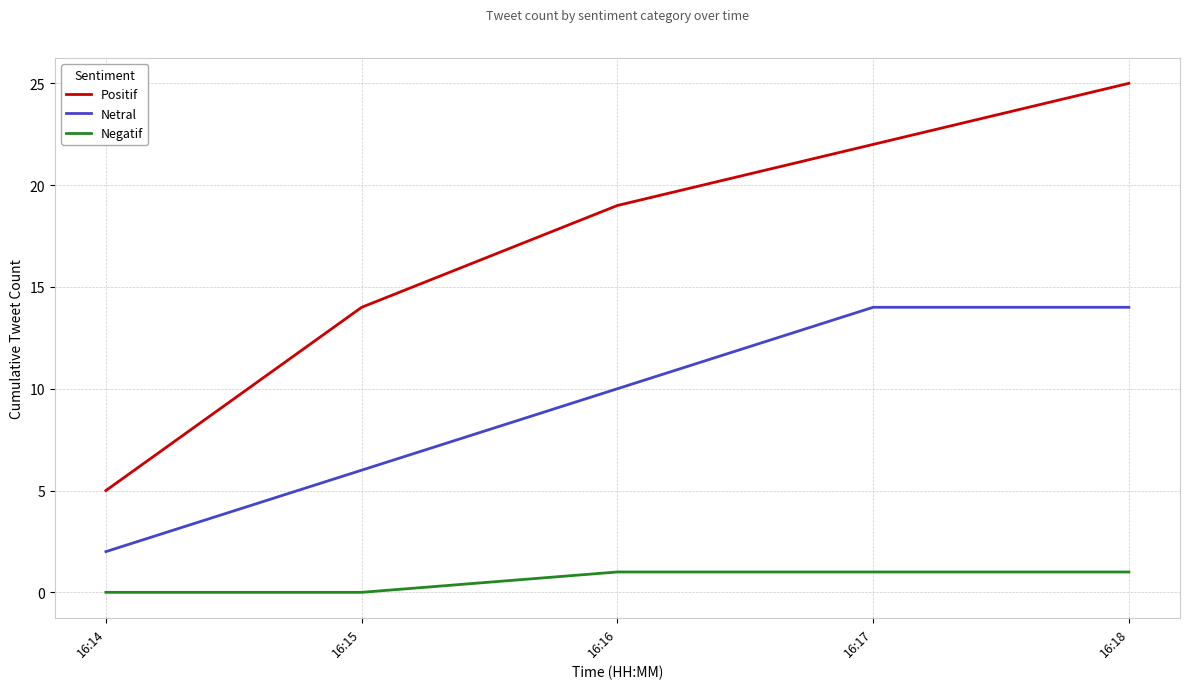

Rank the categories by Positif value from highest to lowest.

16:18, 16:17, 16:16, 16:15, 16:14